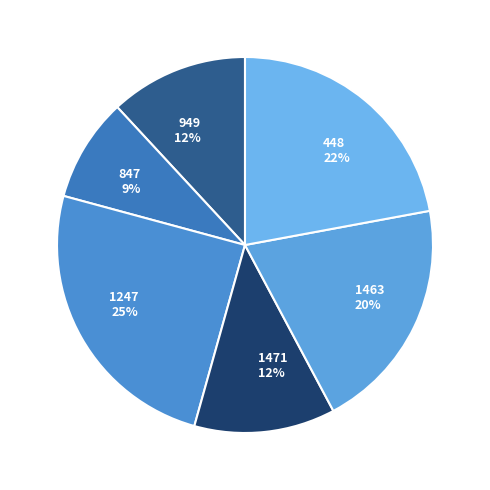

Is the sum of 949 and 1463 greater than half?

No